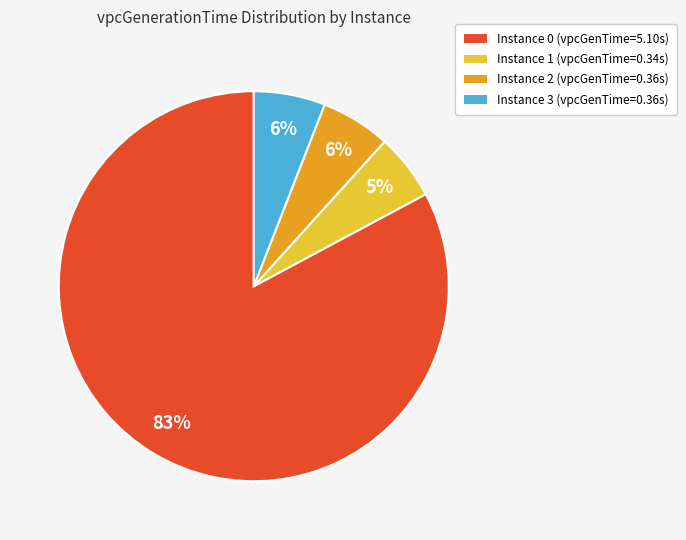

Between Instance 1 (vpcGenTime=0.34s) and Instance 0 (vpcGenTime=5.10s), which is larger?

Instance 0 (vpcGenTime=5.10s)